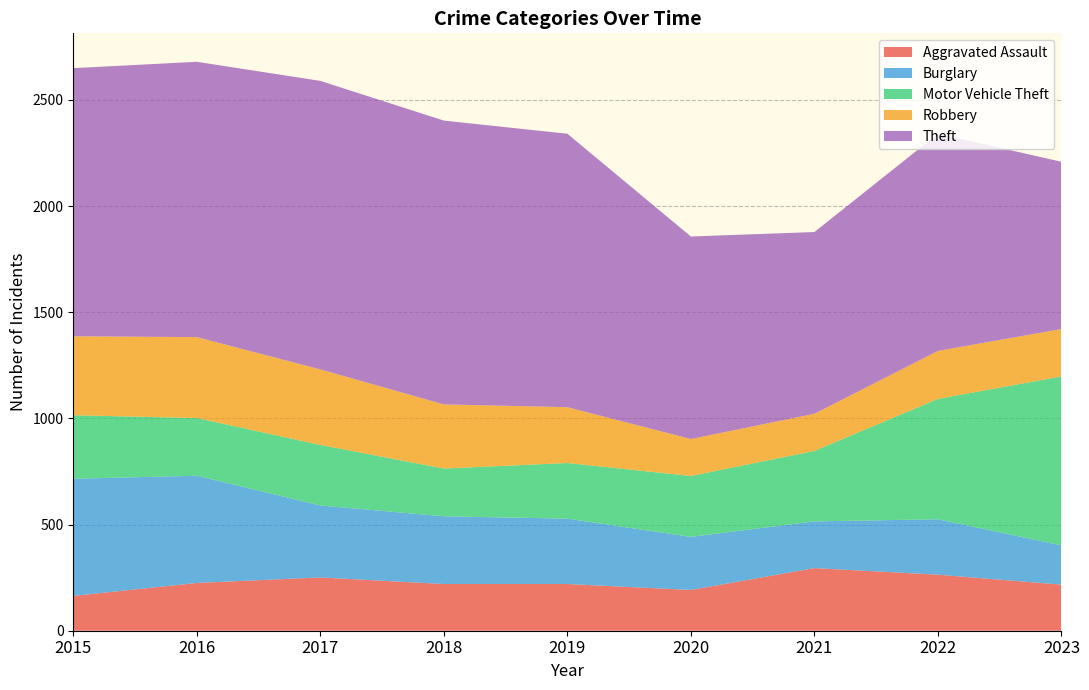

Reading right to left, what are all the values shown in this chart?

Aggravated Assault: 2023=217	2022=264	2021=295	2020=192	2019=220	2018=220	2017=251	2016=225	2015=164
Burglary: 2023=185	2022=261	2021=220	2020=250	2019=308	2018=319	2017=339	2016=505	2015=552
Motor Vehicle Theft: 2023=796	2022=567	2021=332	2020=287	2019=262	2018=225	2017=285	2016=272	2015=299
Robbery: 2023=223	2022=226	2021=175	2020=174	2019=263	2018=302	2017=356	2016=381	2015=372
Theft: 2023=788	2022=1023	2021=856	2020=954	2019=1288	2018=1337	2017=1359	2016=1297	2015=1263